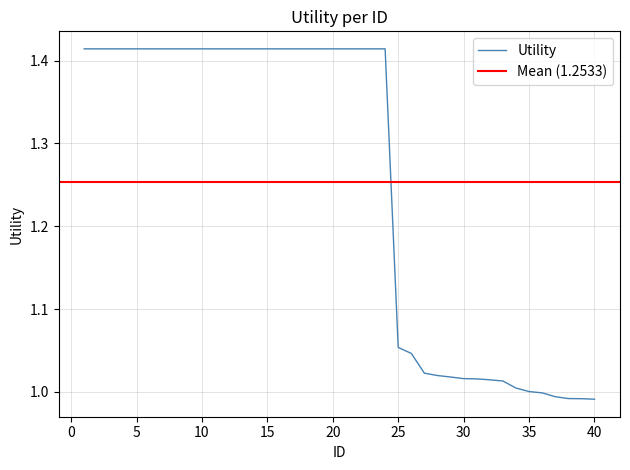

What value does the data have at 39?

1.0